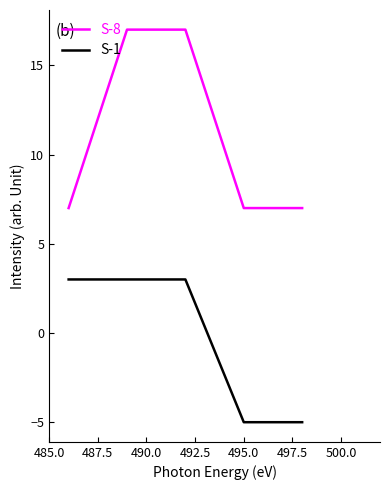

Which series has the largest total across all categories?

S-8